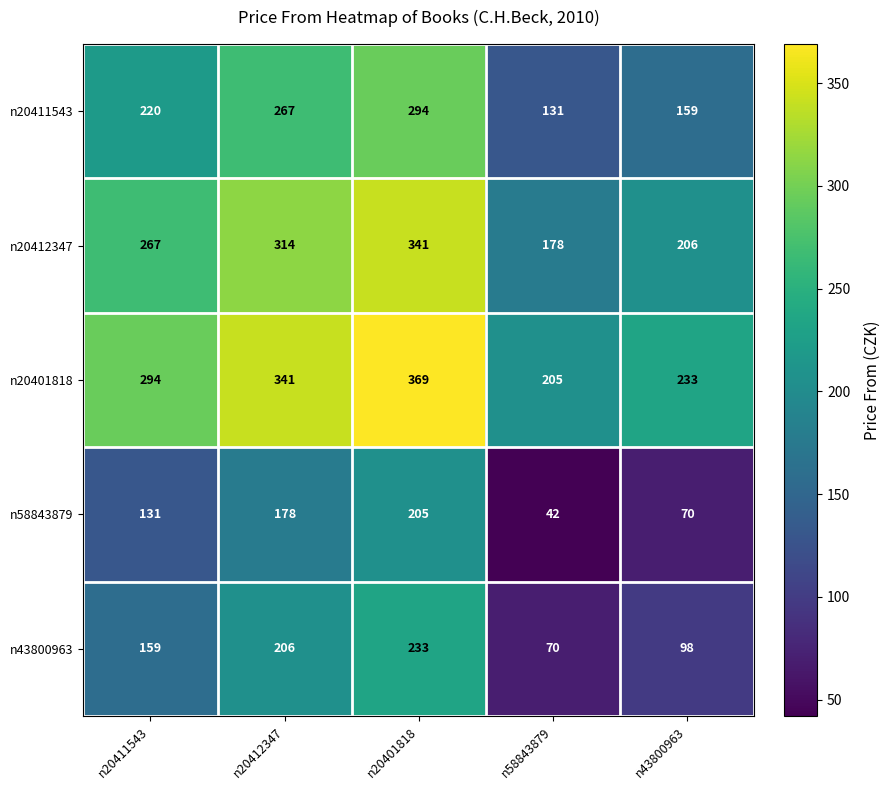

Which series has the largest total across all categories?

n20401818